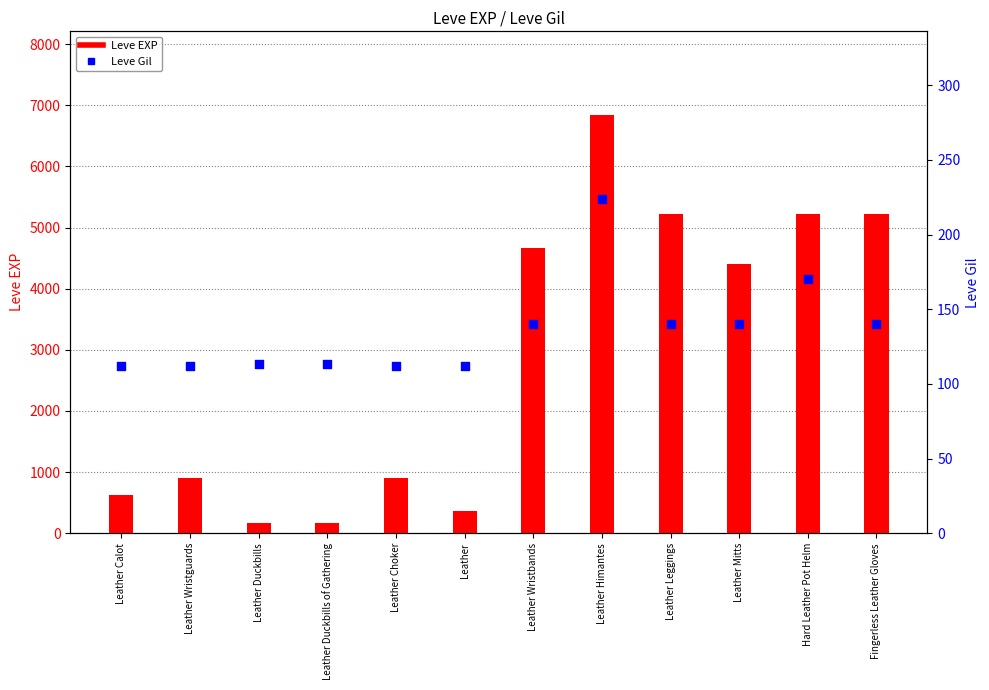

What is the total value across all series at Leather Wristguards?

1012